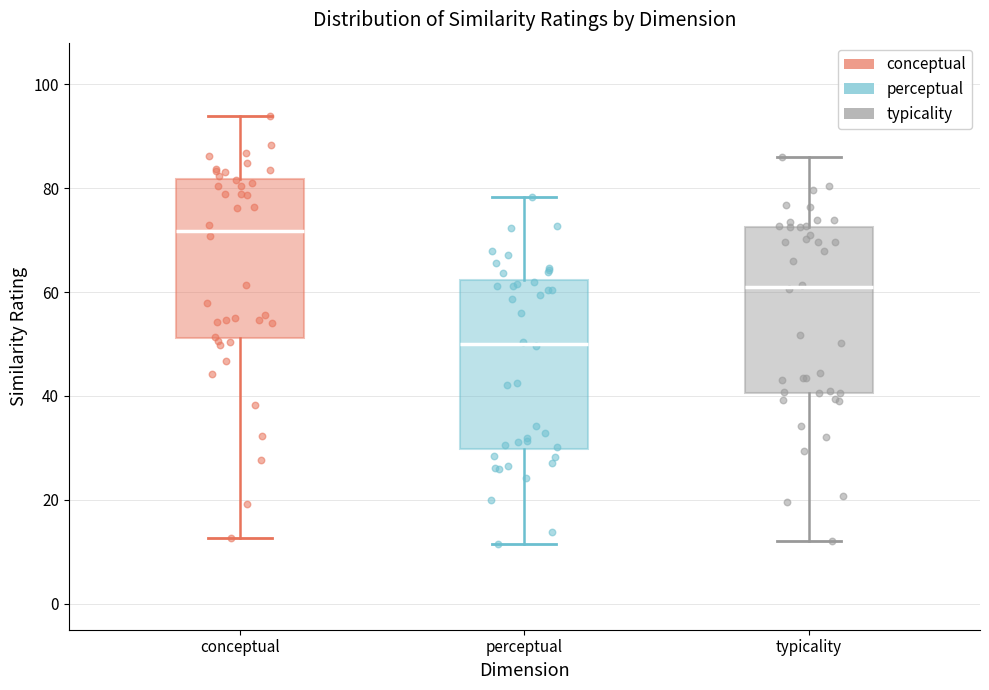

Reading left to right, transcribe this box plot: for each box, give where its median line is, the range the box spans, and where its two whiskers end, as read against the y-axis. The values are not printed on the chart, so give them approximately, as read against the axis.

conceptual: median 72, box 52 to 82, whiskers 12 to 94
perceptual: median 50, box 30 to 62, whiskers 12 to 78
typicality: median 60, box 40 to 72, whiskers 12 to 86